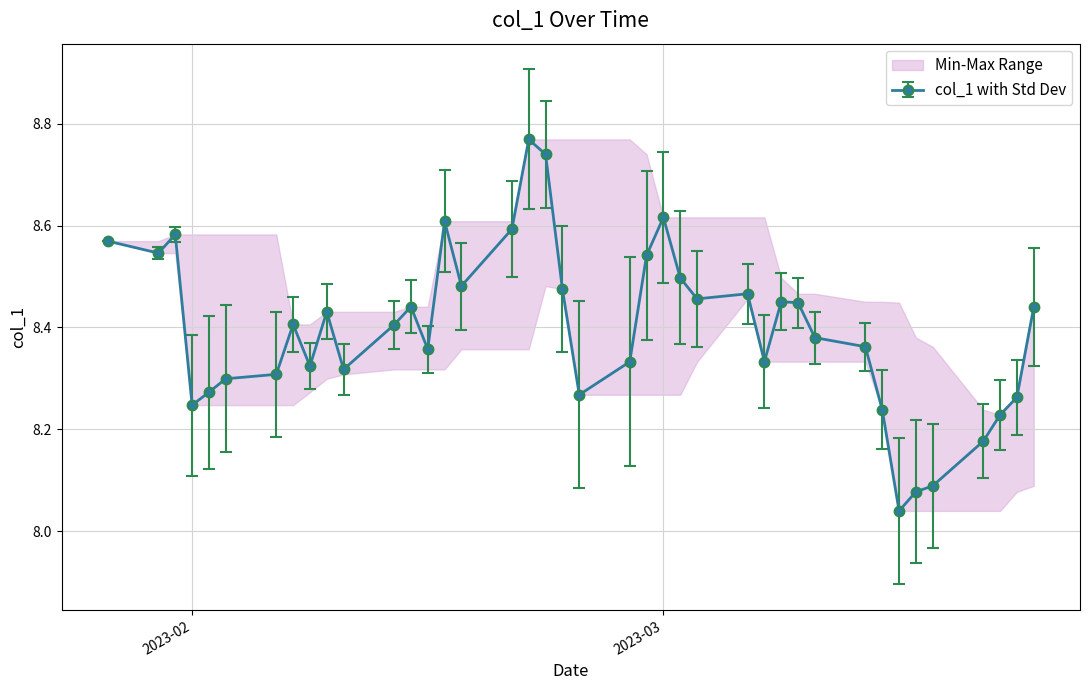

True or false: col_1 with Std Dev has more than 0 interior local peaks.

True